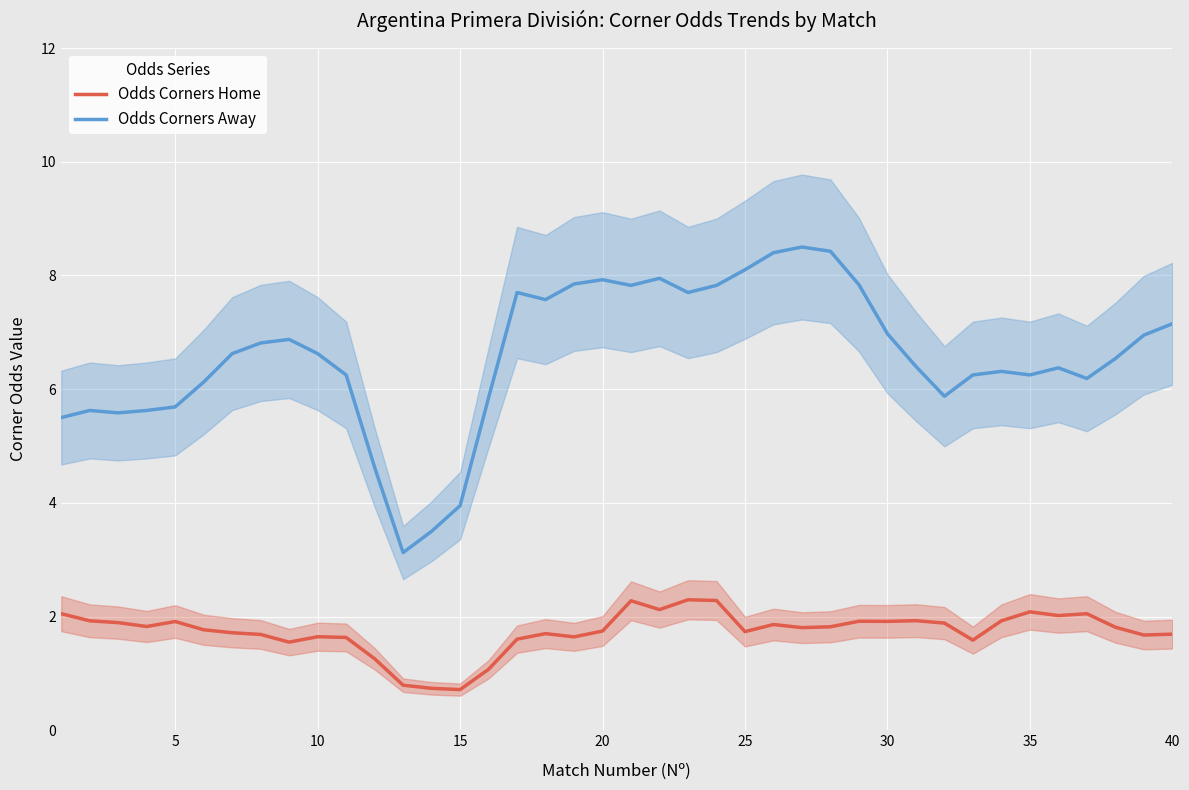

True or false: Odds Corners Away and Odds Corners Home intersect in this chart.

False